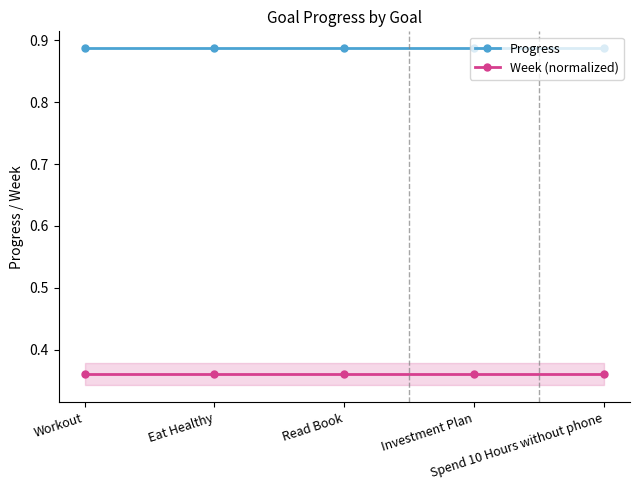

Read the Week (normalized) value at Eat Healthy.

0.4